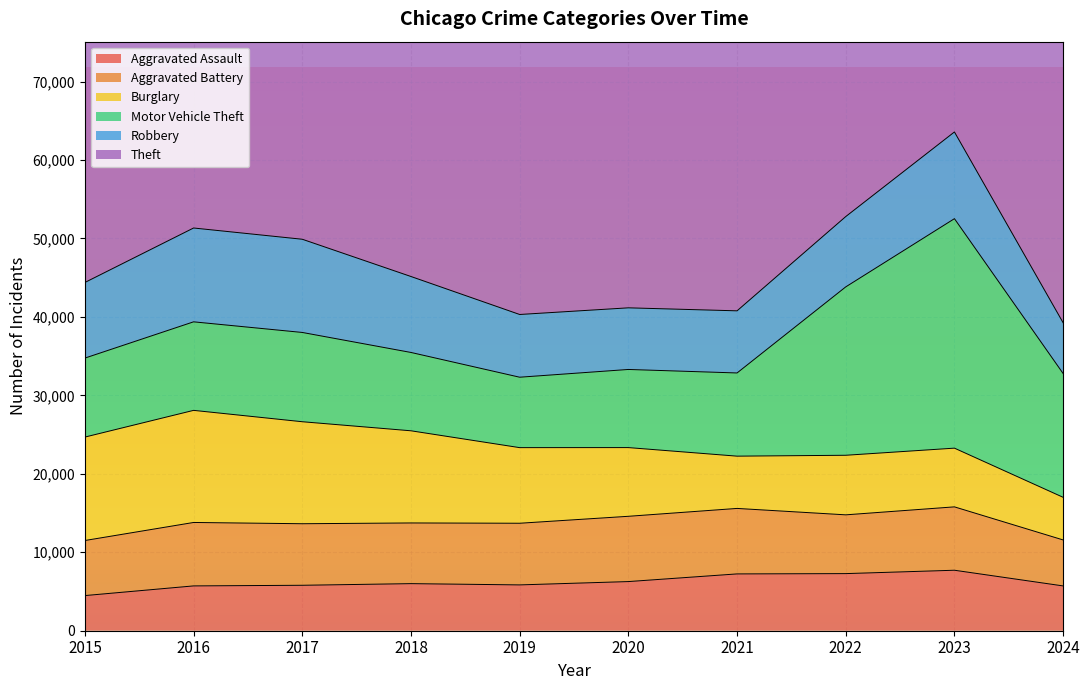

Where does the Burglary series first go above 9638?

2015